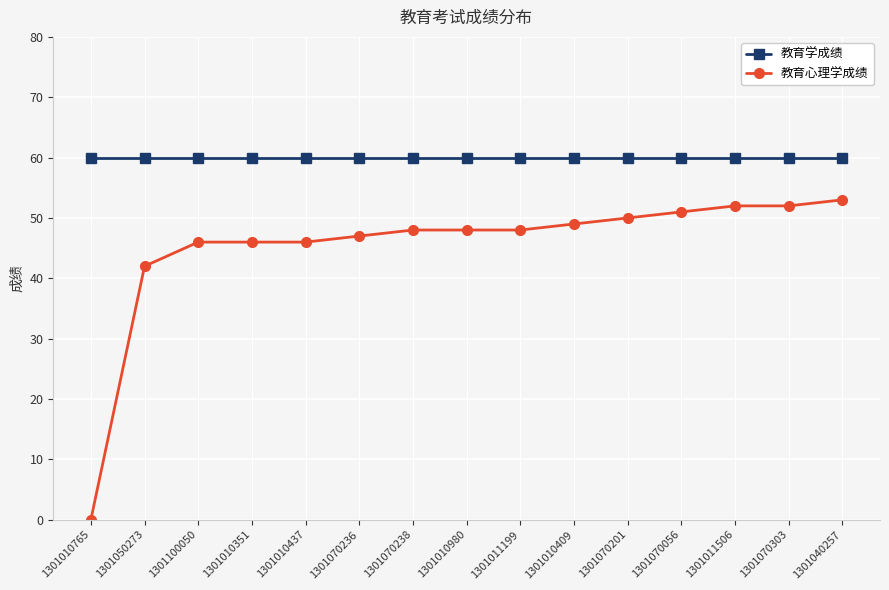

What is the value of the 教育心理学成绩 point at the 7th from the left?

48